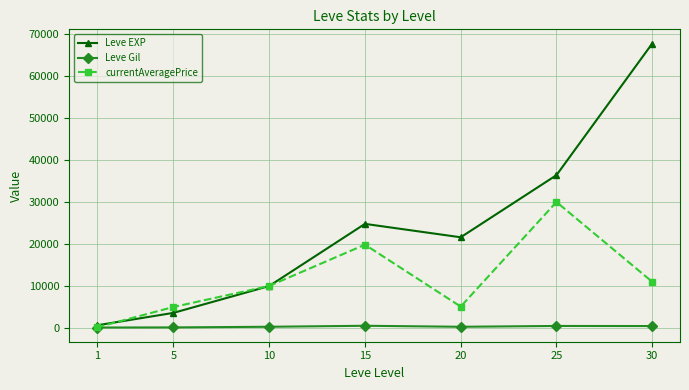

Which series ends up on top after the final intersection of currentAveragePrice and Leve EXP?

Leve EXP